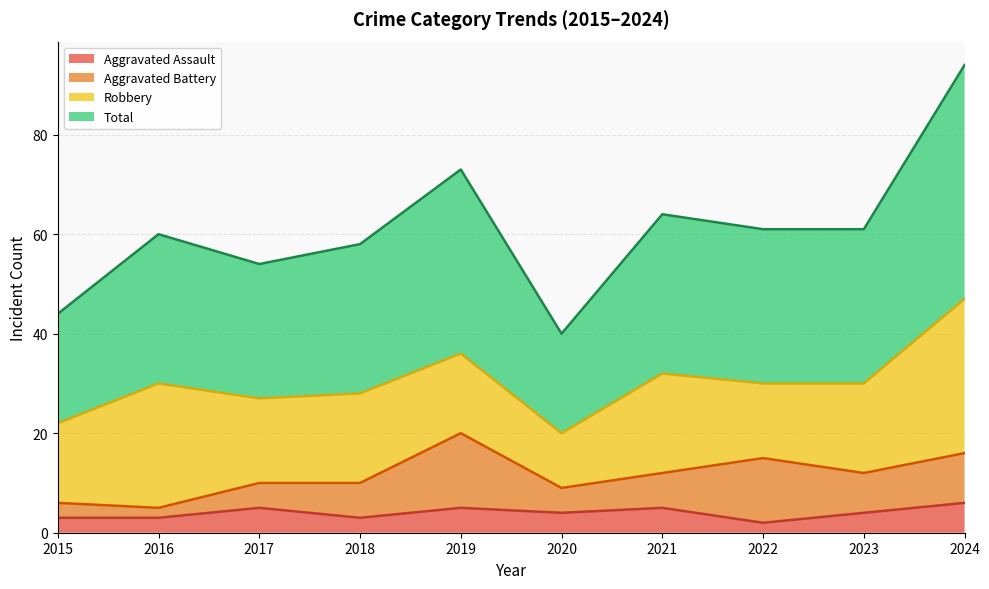

What is the difference between the maximum and minimum values in the Total series?

54